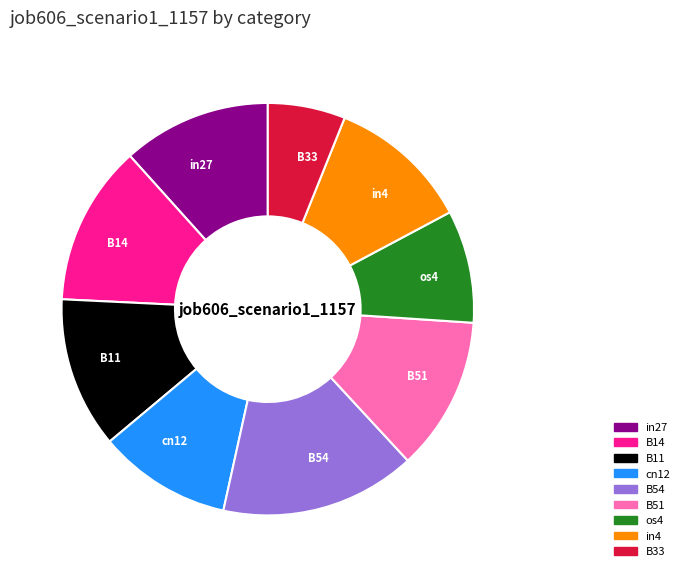

Is it true that cn12 is 21% of the pie?

False